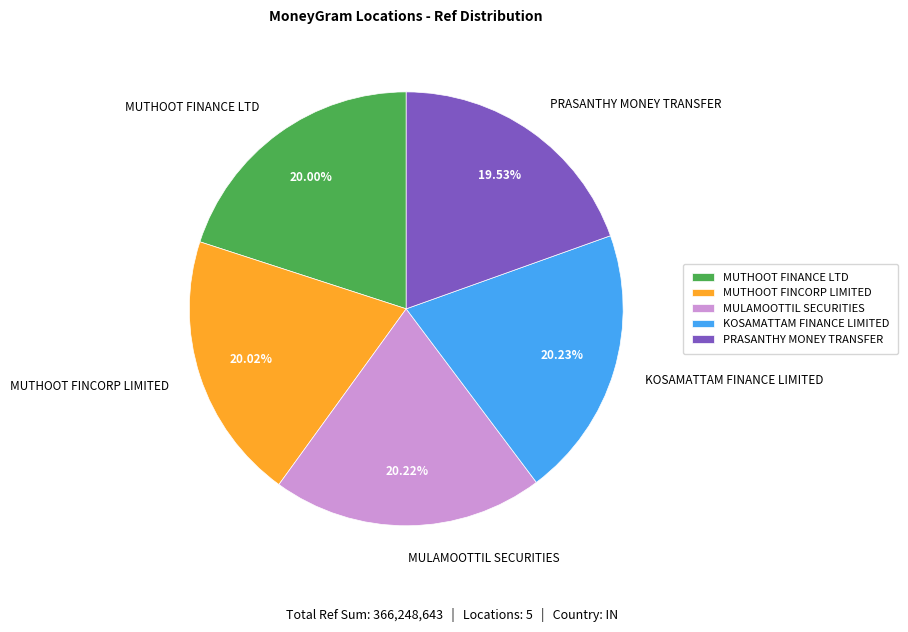

Count the number of slices in the pie.

5